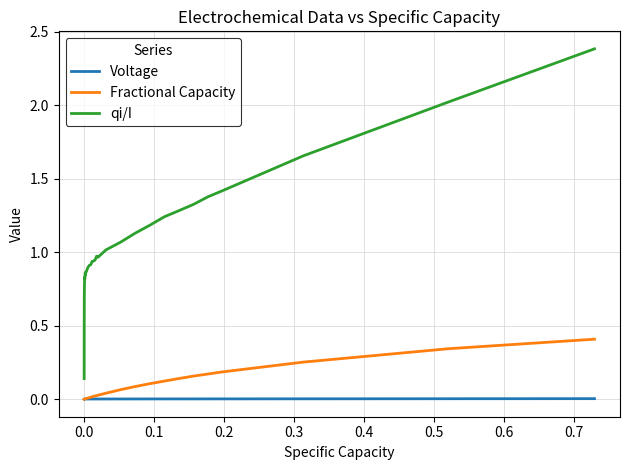

How many lines are shown in the chart?

3